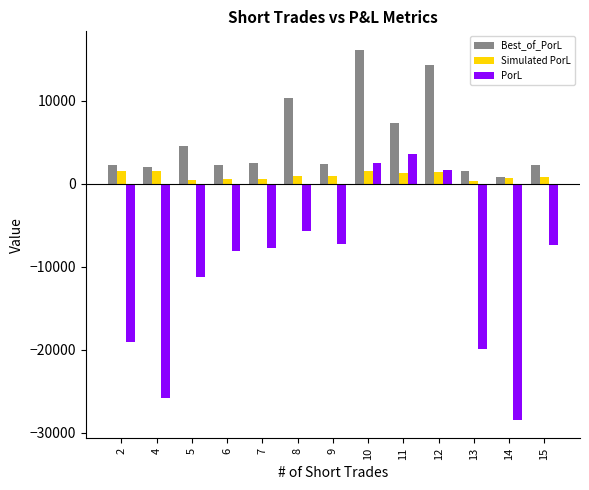

Which series has the widest spread of values?

PorL